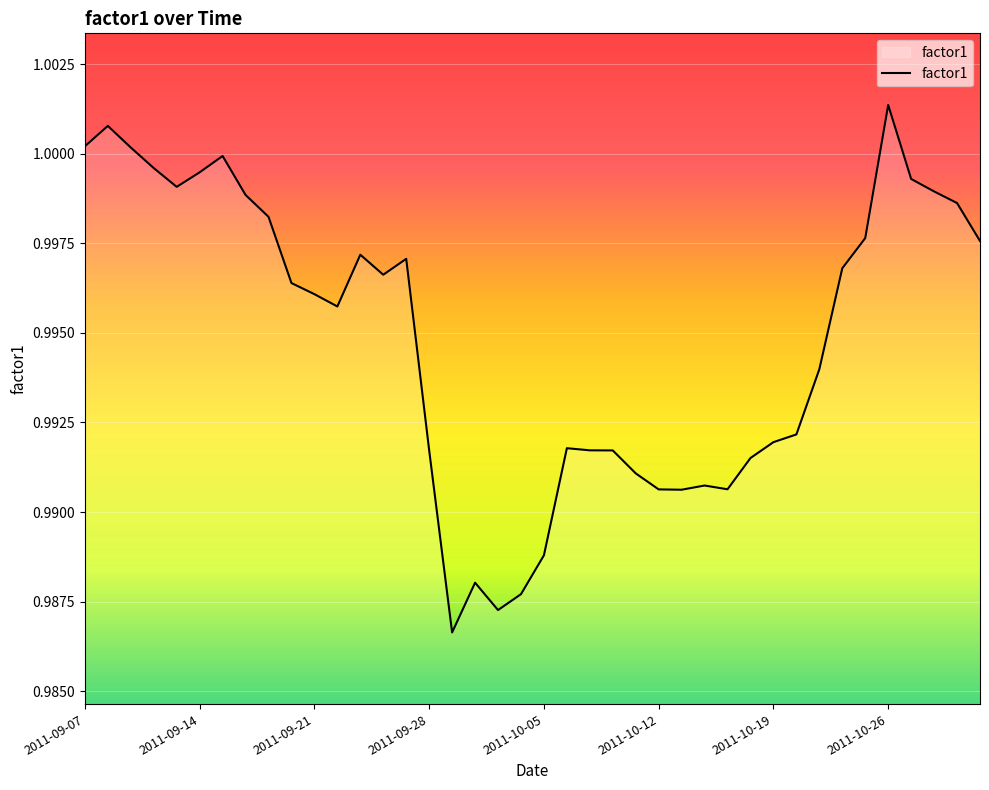

What is the sum of all values?

39.8